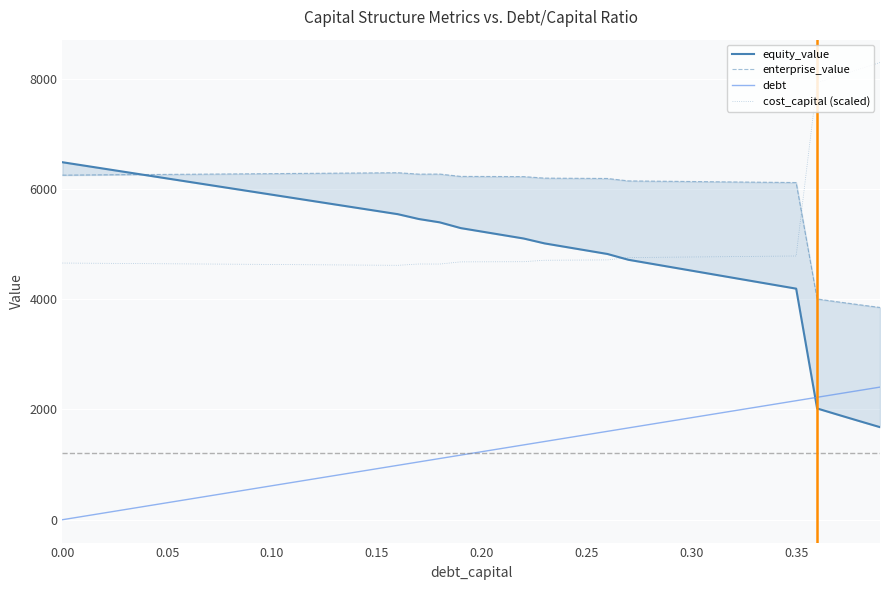

At how many categories does at least one series exceed 437?

40